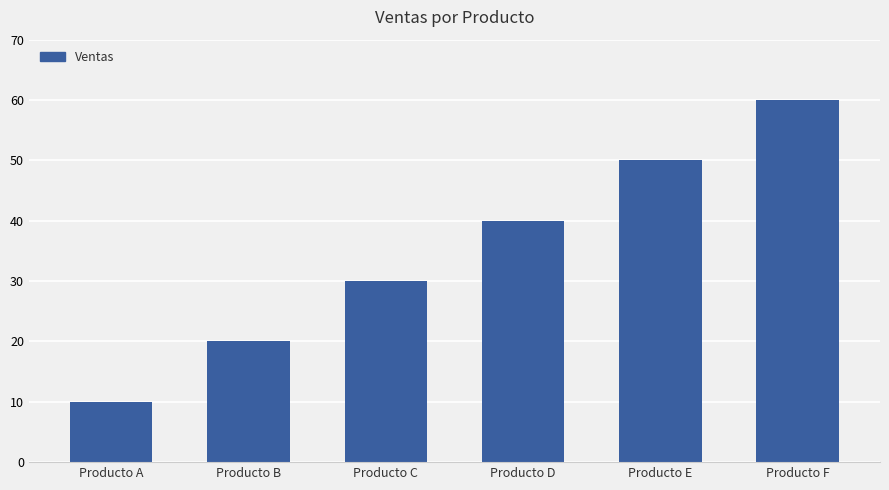

Count the values in the range 20 to 50.

4